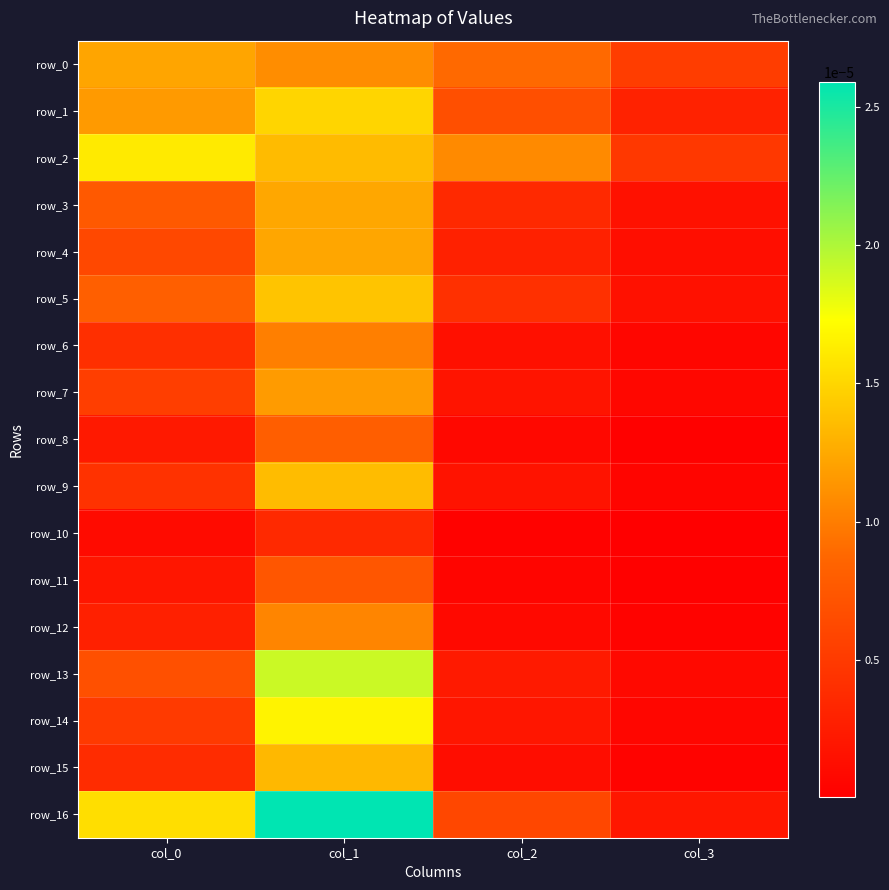

List the labels in order of row_1 value, smallest first.

col_3, col_2, col_0, col_1